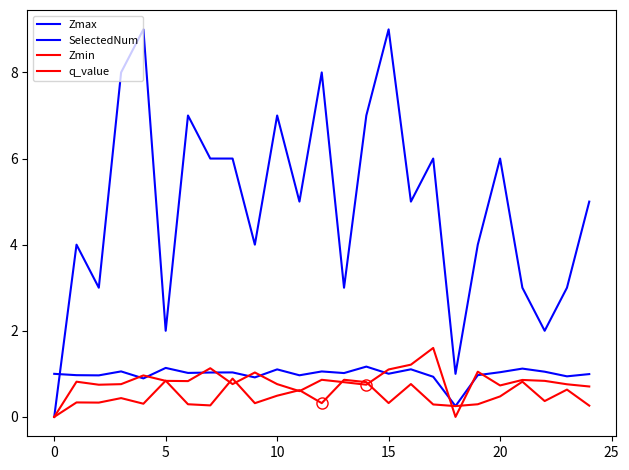

How many values in SelectedNum are above zero?

24